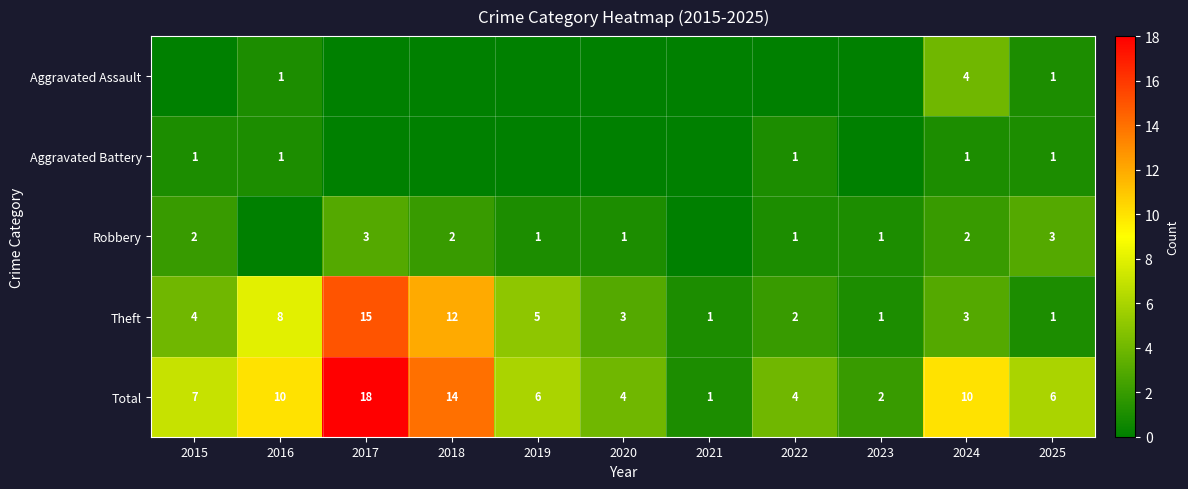

How many categories are shown in the chart?

11